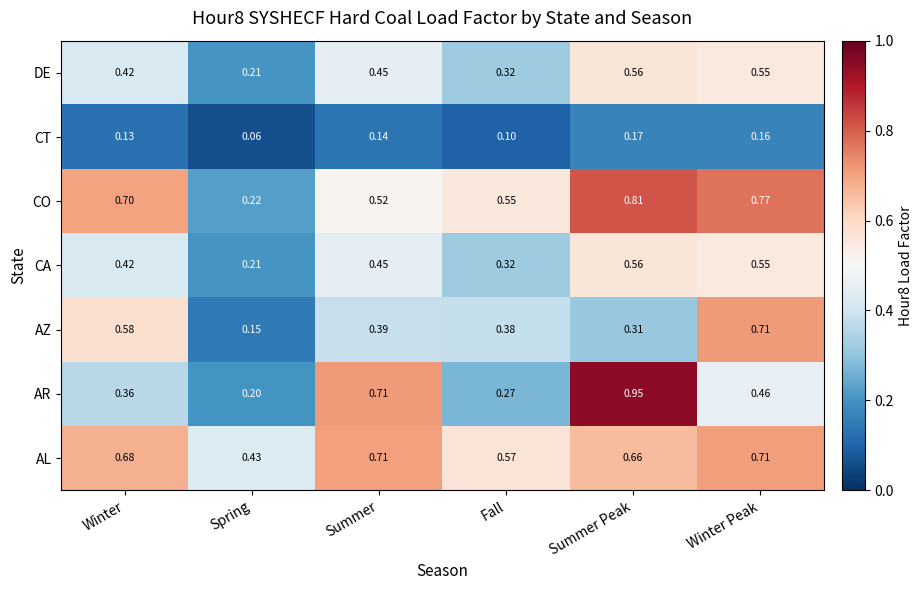

Which label corresponds to the smallest value in the chart?

Spring